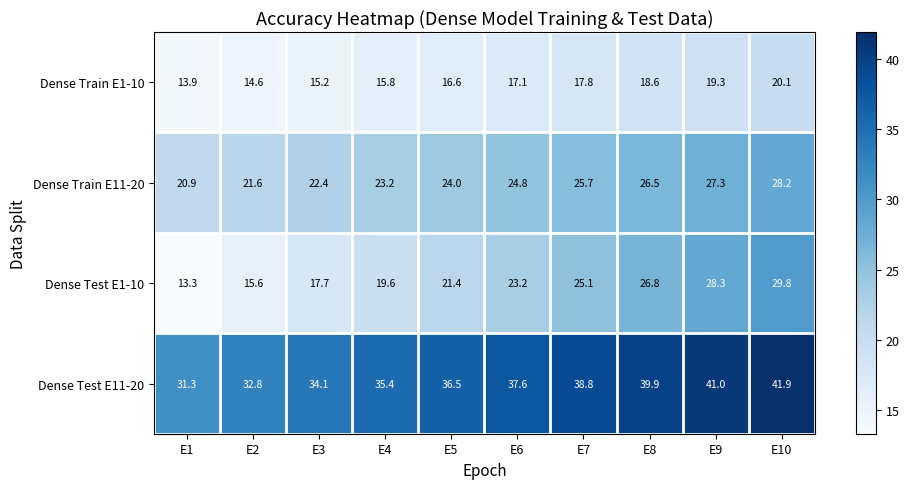

Is it true that Dense Test E1-10 equals 13.1 at E7?

False